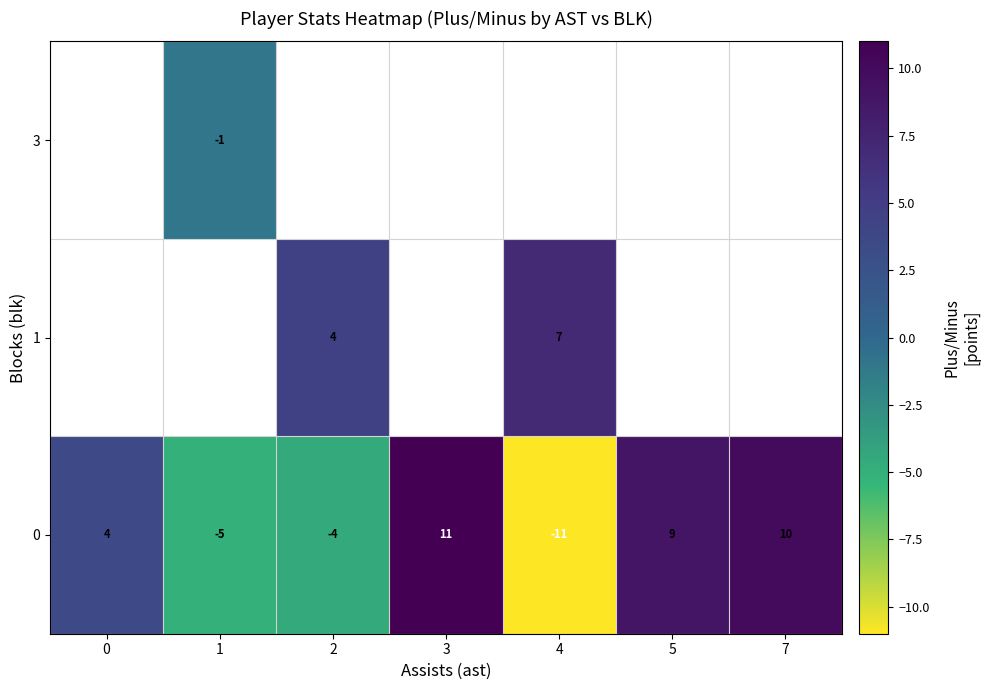

What is the difference between the 0 values at 4 and 1?

6.0